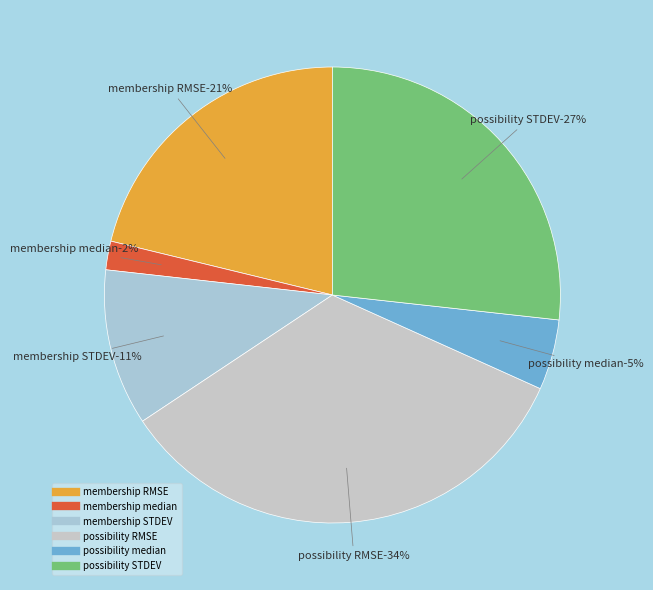

To the nearest percent, what is the difference between the possibility median and possibility RMSE slice percentages?

29%